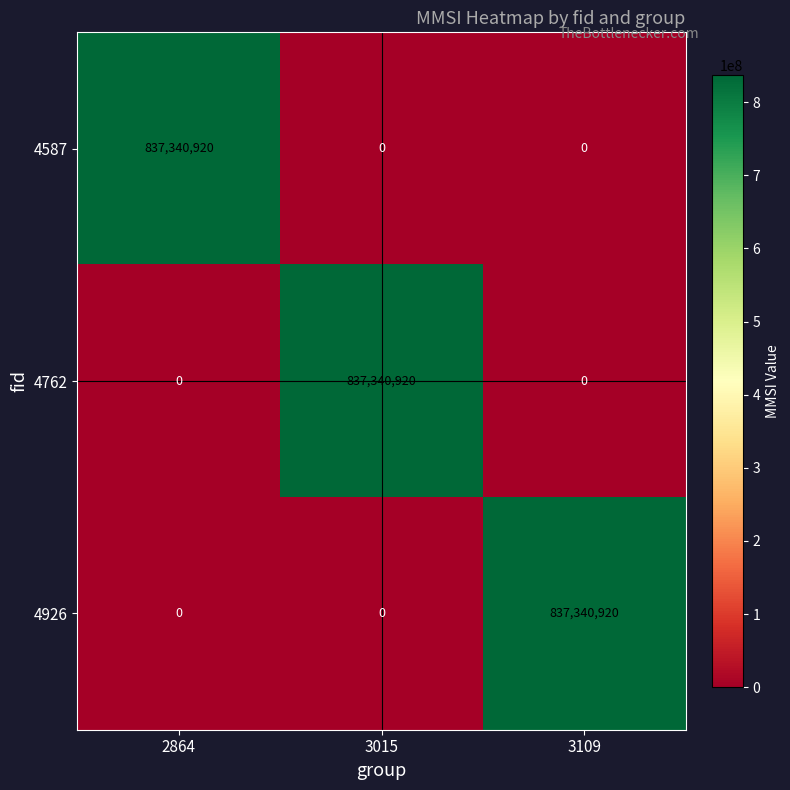

What is the difference between the maximum and minimum values in the 4926 series?

837340920